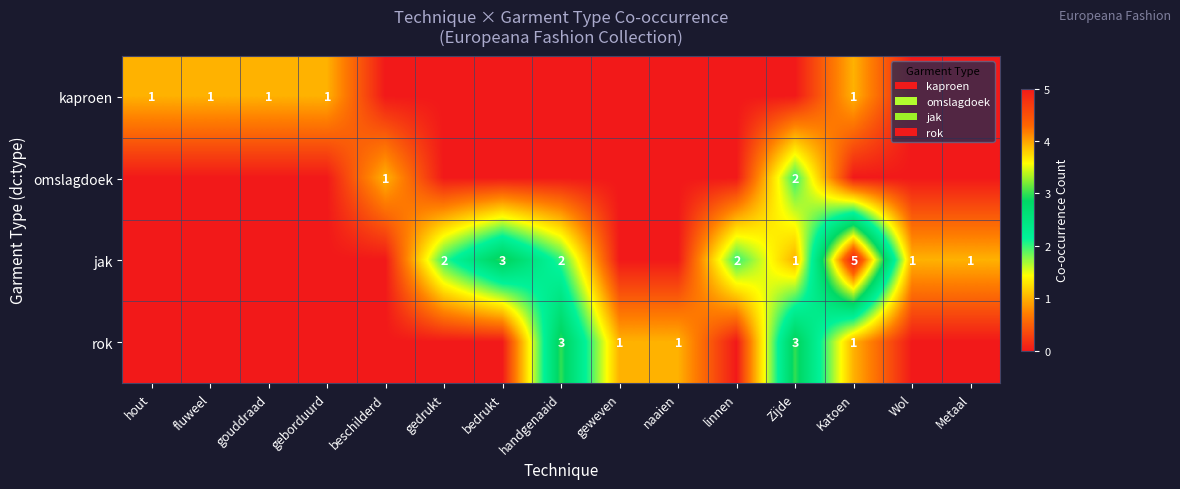

The jak series shows 1 at gedrukt. True or false?

False